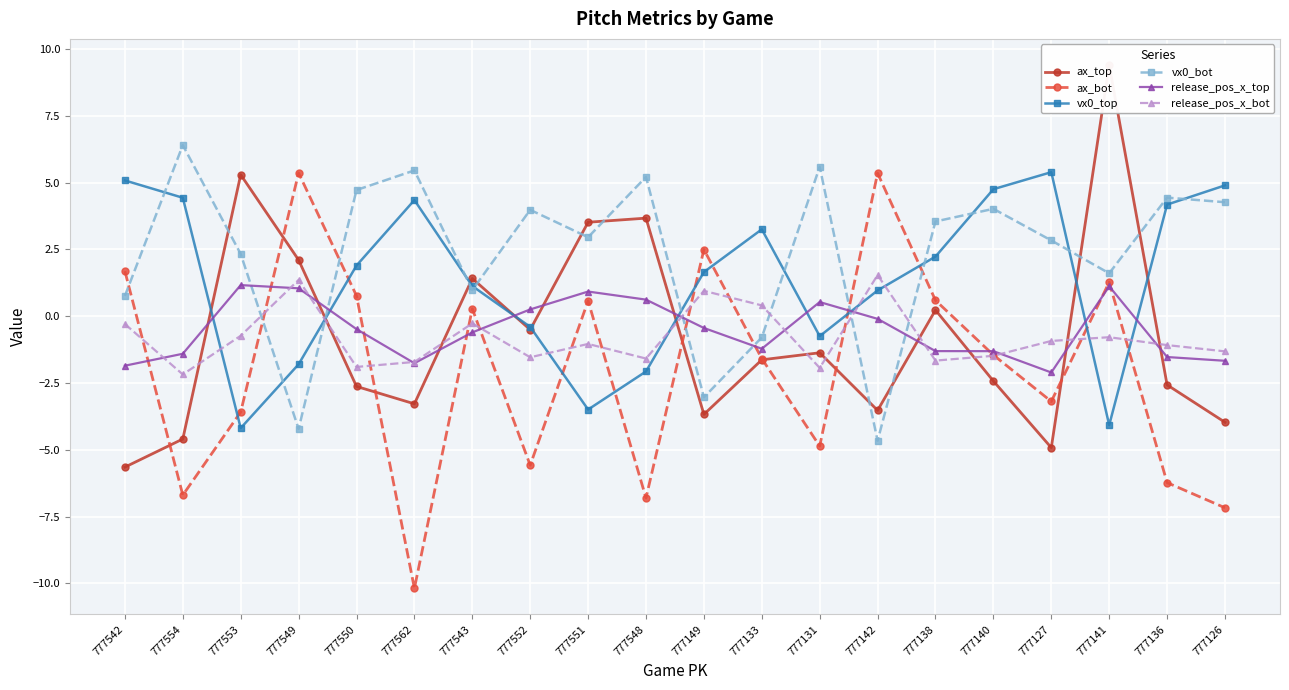

How many values in vx0_top are above zero?

13